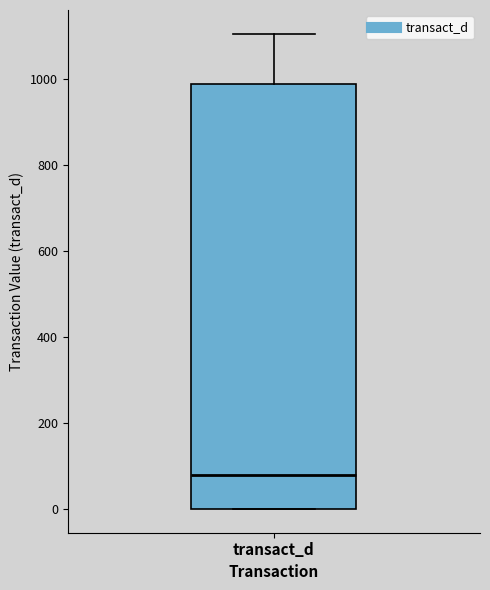

Transcribe this box plot: give where the median line is, the range the box spans, and where the two whiskers end, as read against the y-axis. The values are not printed on the chart, so give them approximately, as read against the axis.

median 80, box 0 to 980, whiskers 0 to 1100